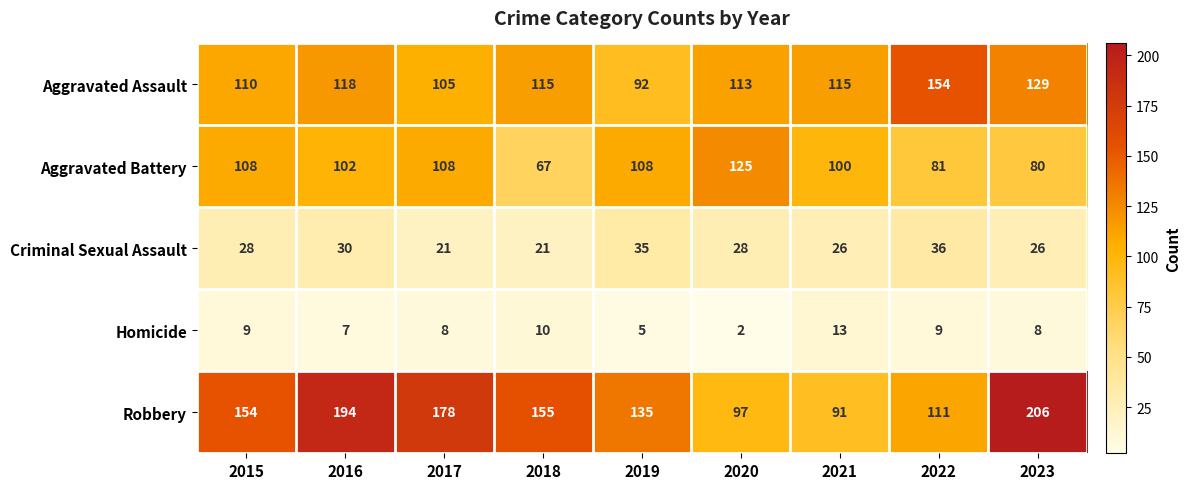

Where does the Aggravated Battery series first go above 102?

2015